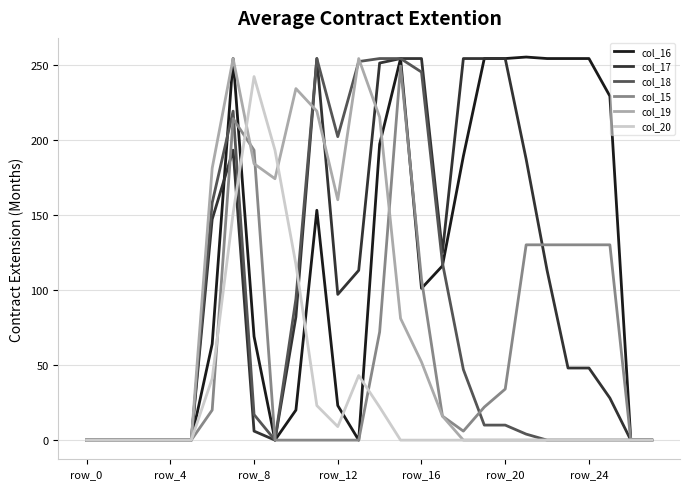

What is the greatest value displayed?

255